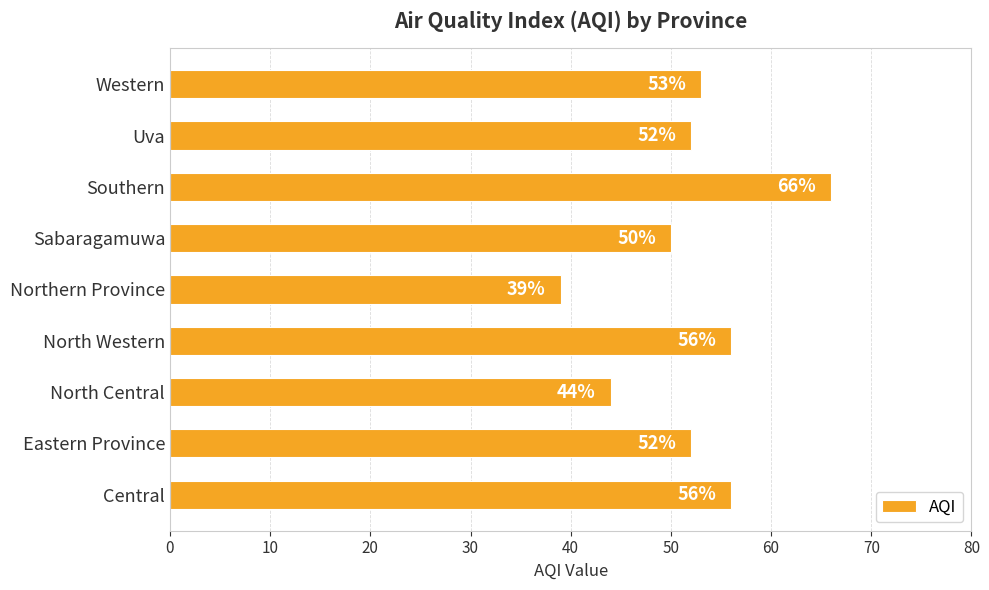

What is the change in value from Northern Province to Western?

+14